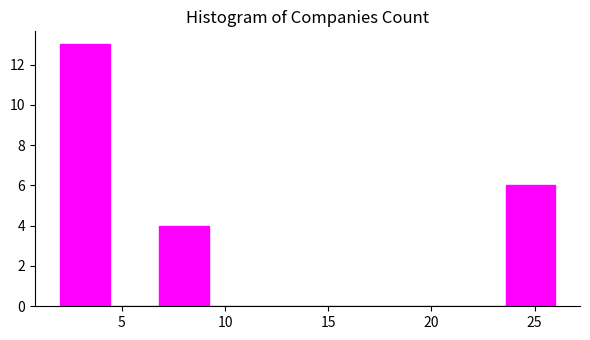

Which range on the x-axis has the tallest bar?

2.0 to 4.4